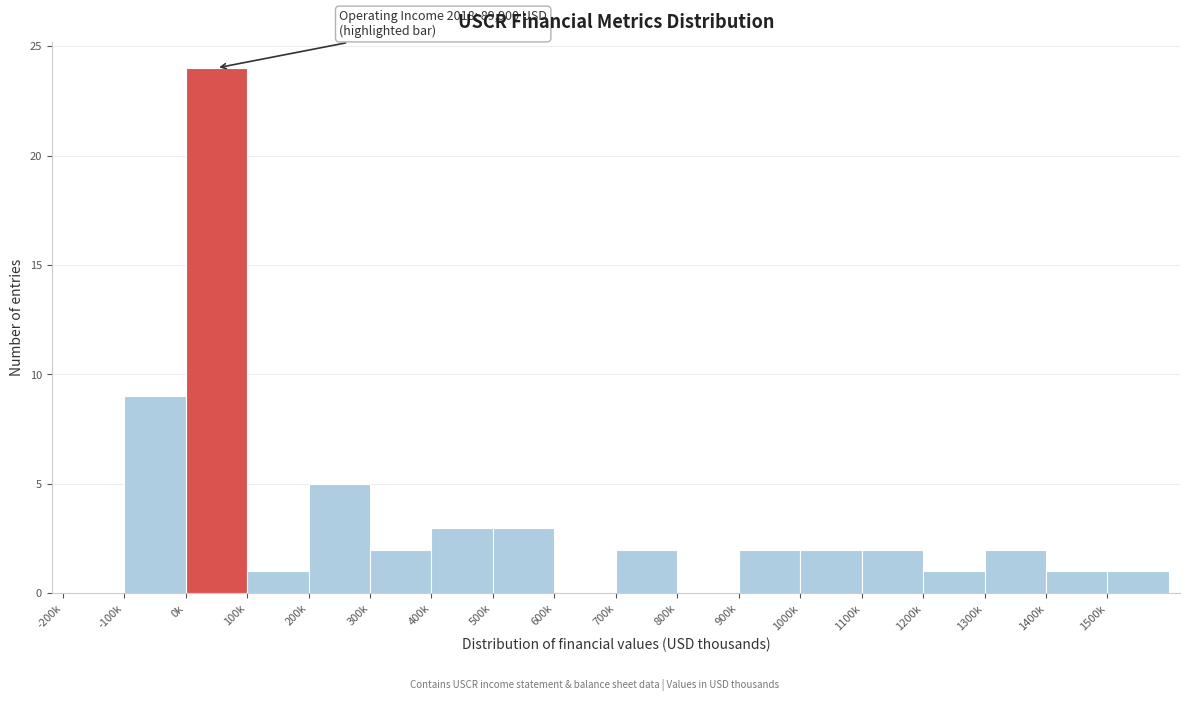

Reading left to right, what are all the values shown in this chart?

-200k=0	-100k=9	0k=24	100k=1	200k=5	300k=2	400k=3	500k=3	600k=0	700k=2	800k=0	900k=2	1000k=2	1100k=2	1200k=1	1300k=2	1400k=1	1500k=1